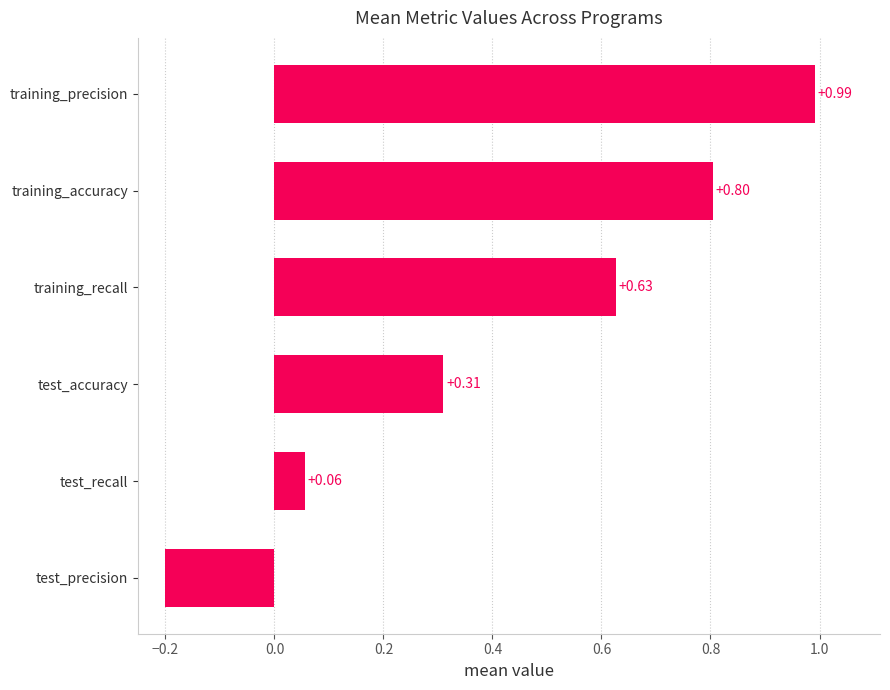

Are the bars grouped side by side (vs. stacked)?

No